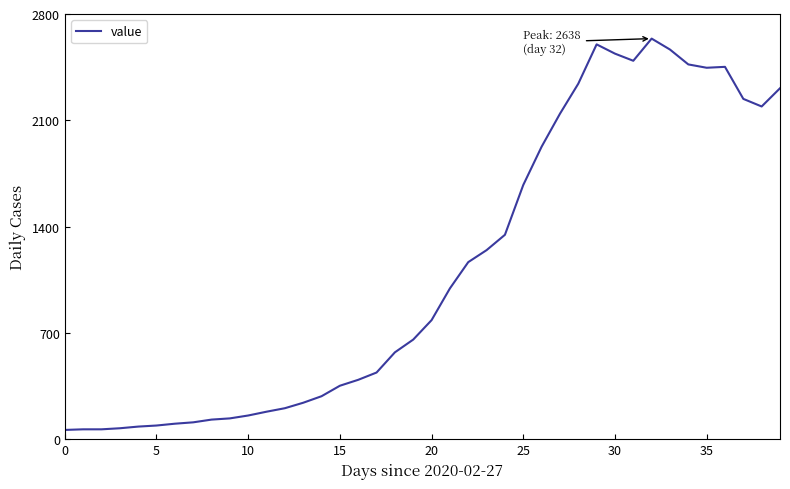

What is the difference between the maximum and minimum values?

2577